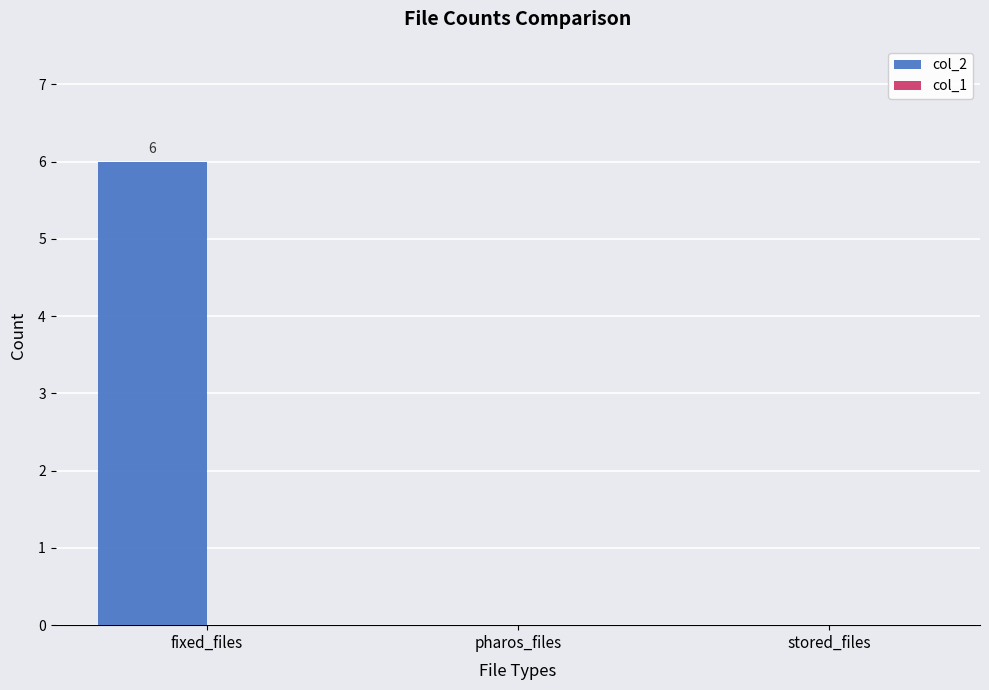

The chart shows a value of 2 at pharos_files. True or false?

False